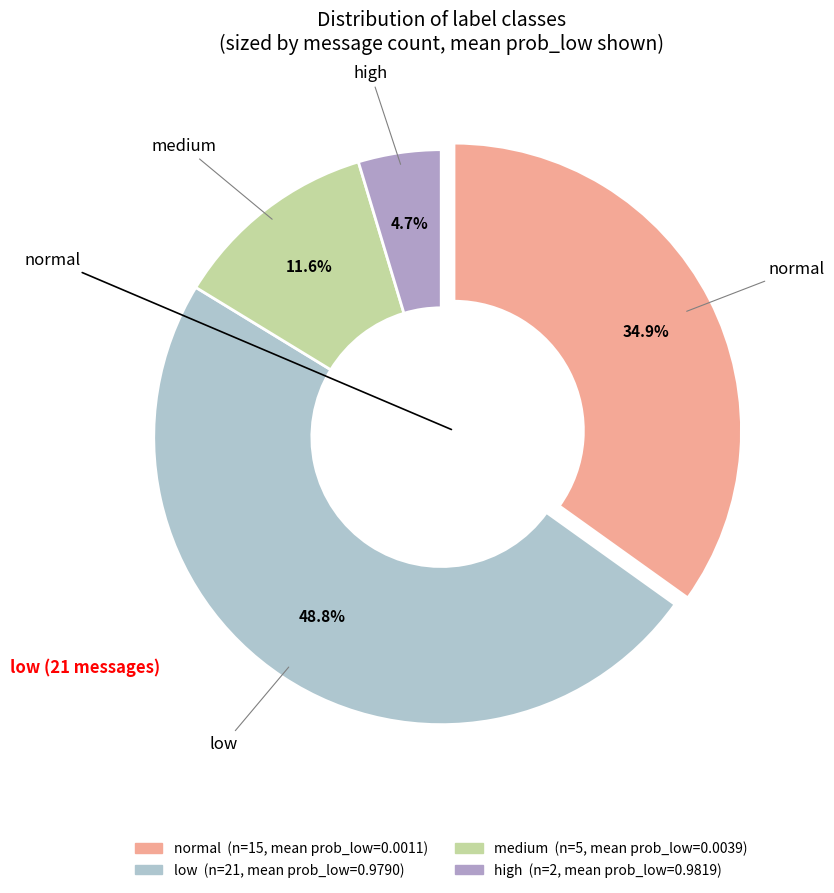

To the nearest percent, what percentage of the pie is high?

5%